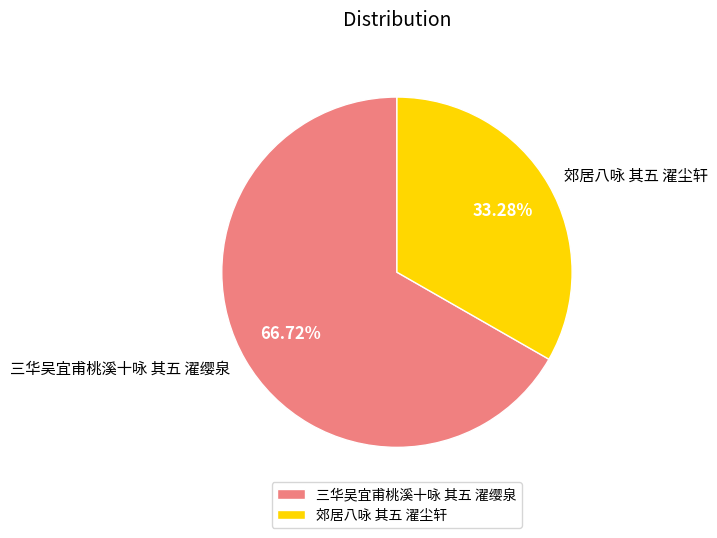

To the nearest percent, what portion does 三华吴宜甫桃溪十咏 其五 濯缨泉 represent?

67%